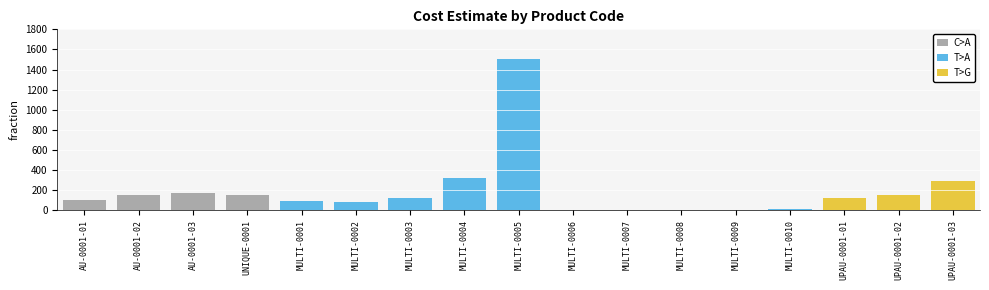

At which label does the data first exceed 120?

AU-0001-02